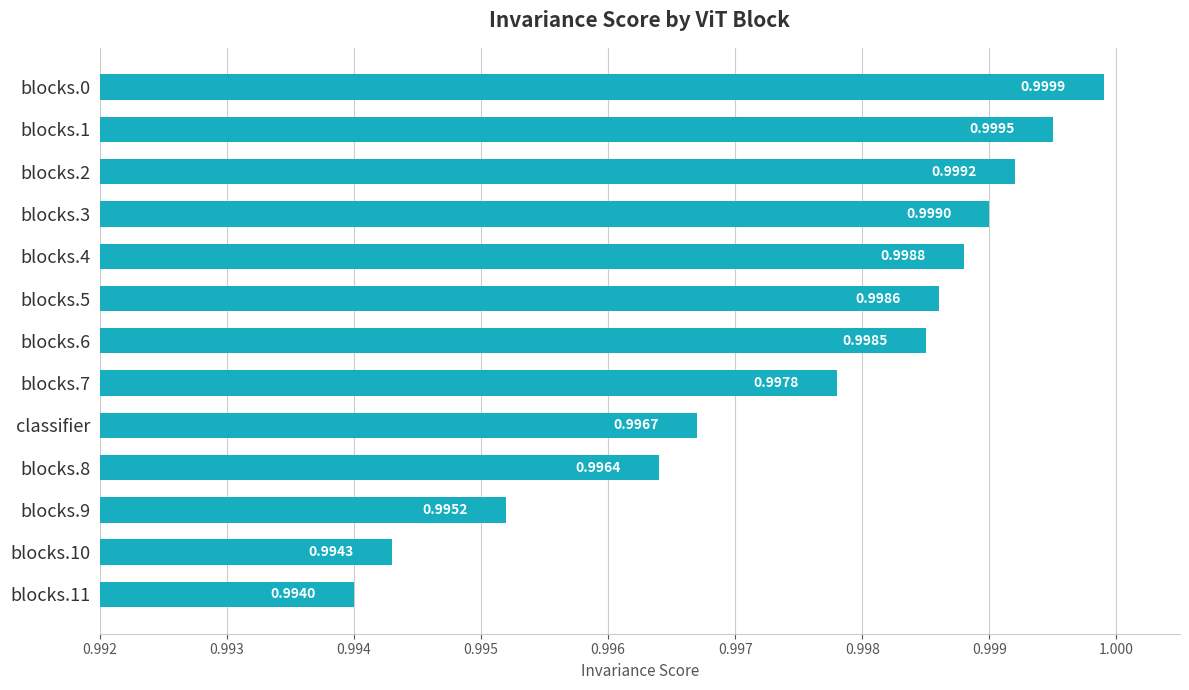

Which has a higher value, blocks.9 or blocks.2?

blocks.2